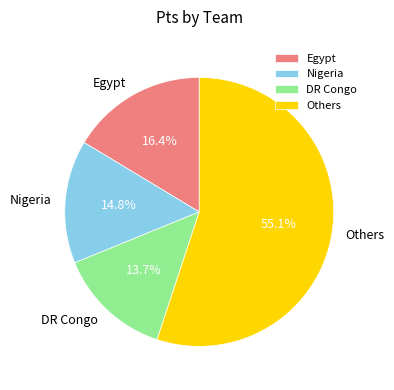

Between Nigeria and DR Congo, which is larger?

Nigeria